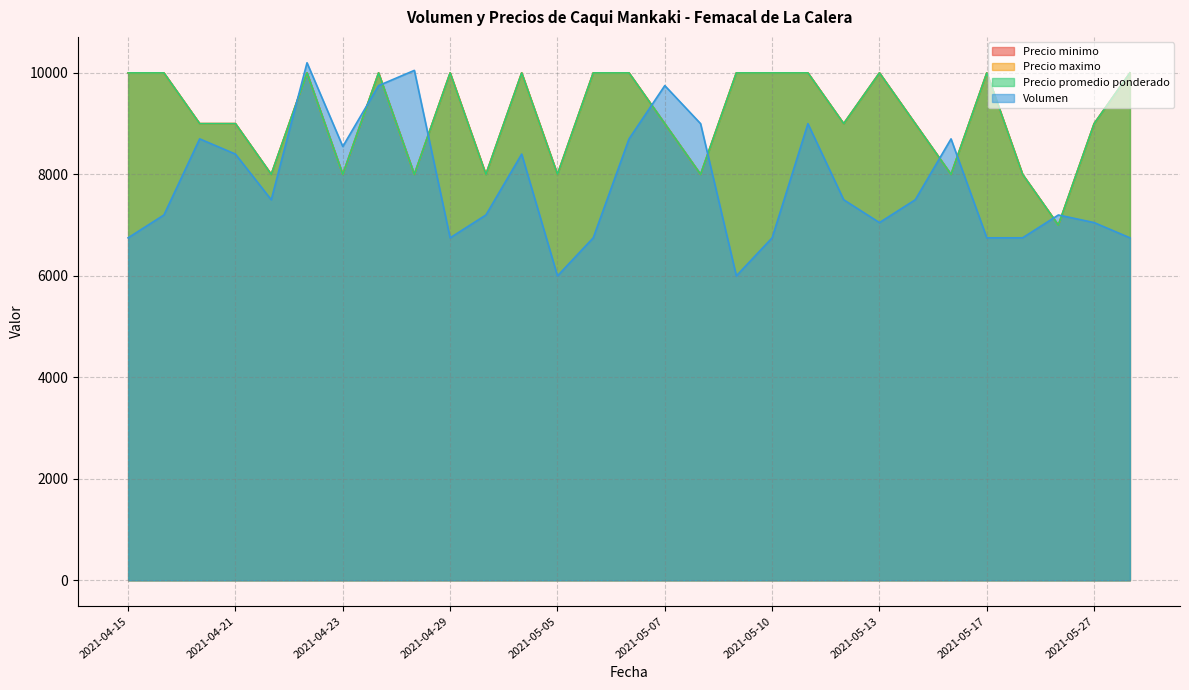

Which series has the widest spread of values?

Volumen